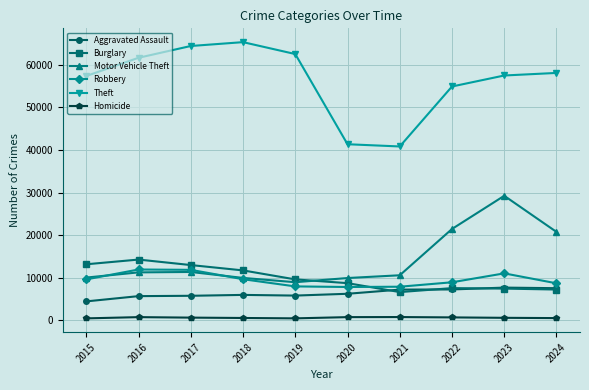

True or false: Theft and Robbery cross at least once.

False